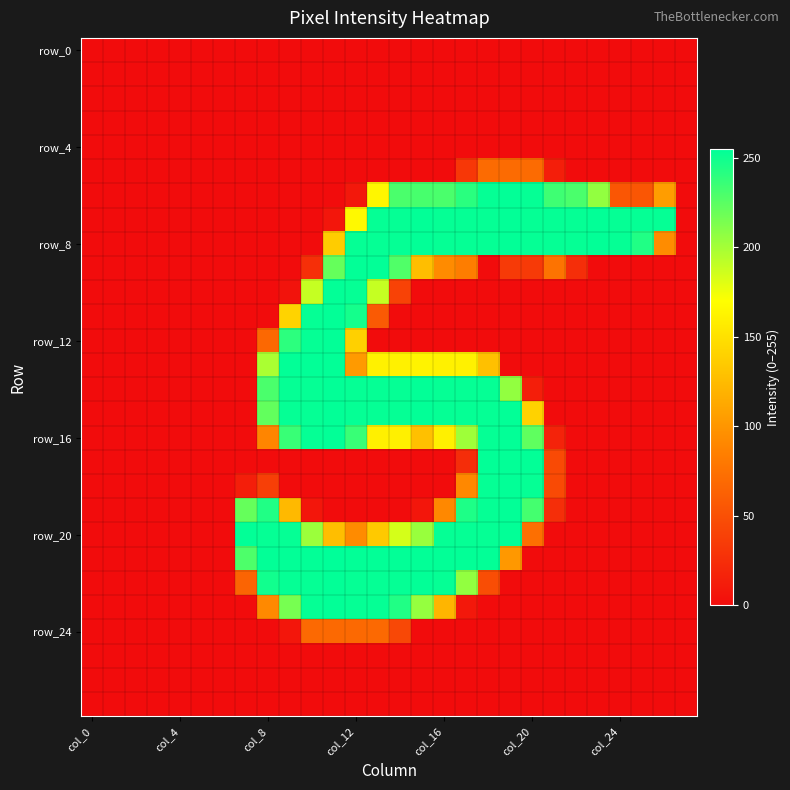

How many series are shown in this chart?

28